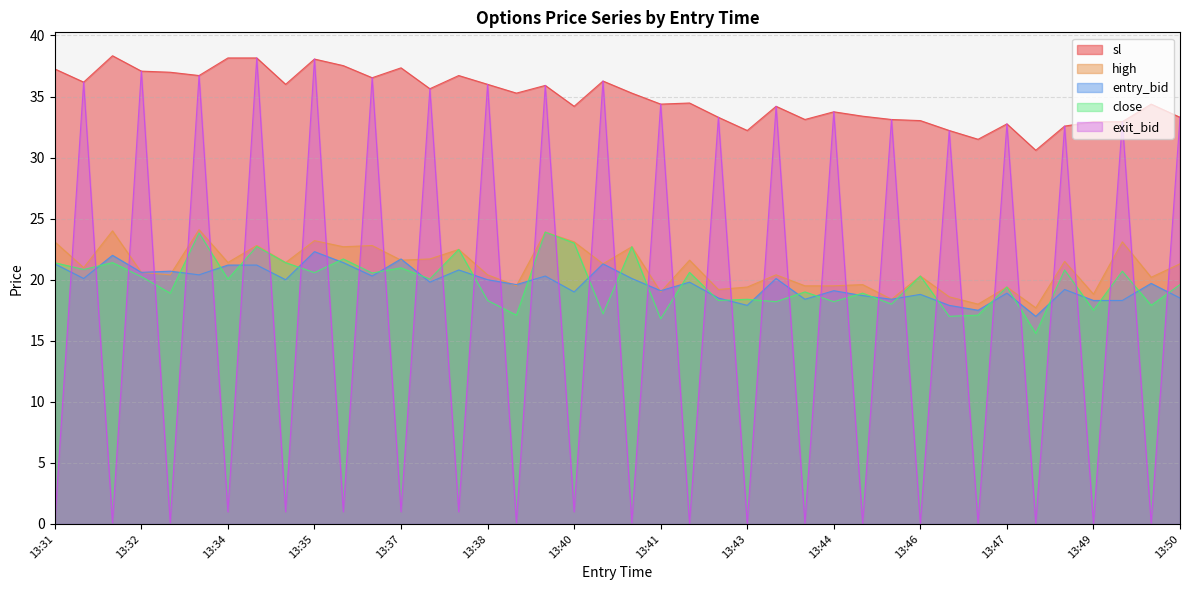

Which series has the largest range (max minus min)?

exit_bid